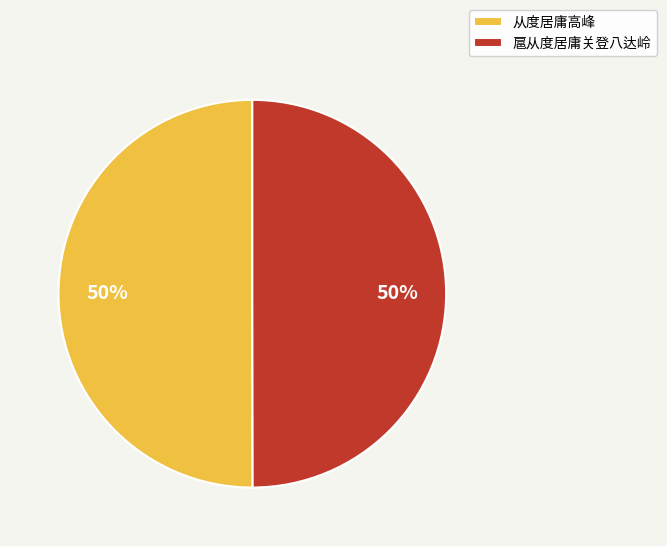

Combined, do 从度居庸高峰 and 扈从度居庸关登八达岭 account for over 50%?

Yes